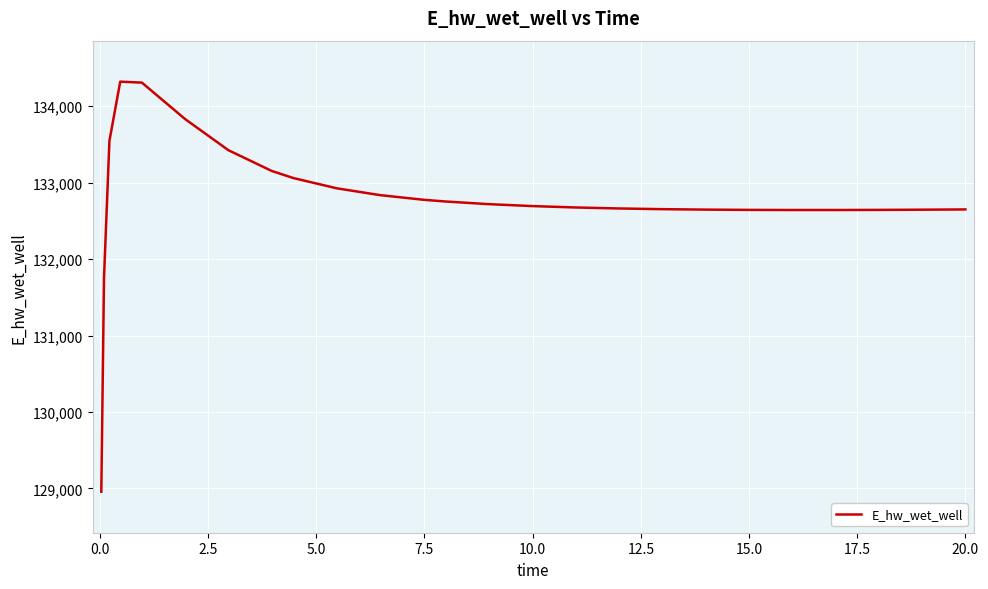

What is the greatest value displayed?

134321.8